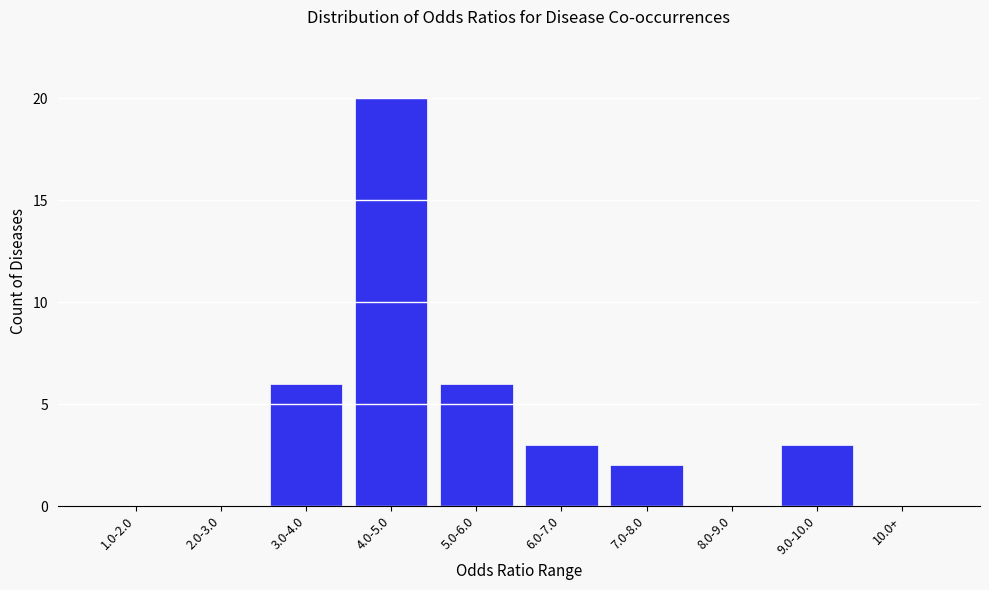

Reading left to right, transcribe all the data shown in this chart.

1.0-2.0=0	2.0-3.0=0	3.0-4.0=6	4.0-5.0=20	5.0-6.0=6	6.0-7.0=3	7.0-8.0=2	8.0-9.0=0	9.0-10.0=3	10.0+=0